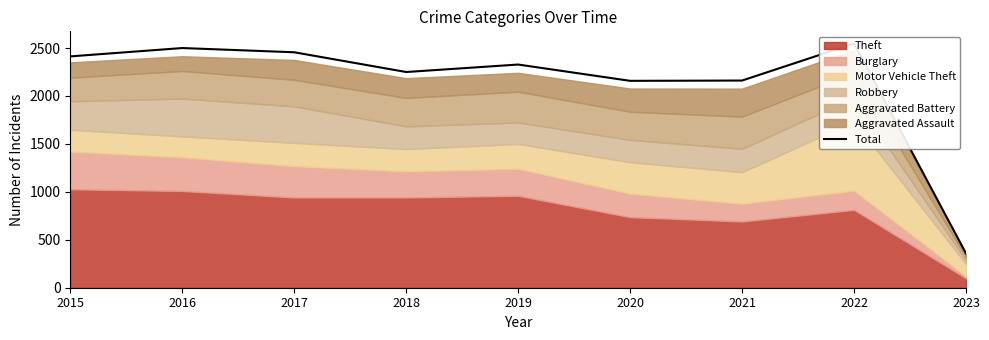

Between 2020 and 2018, which is larger?

2018